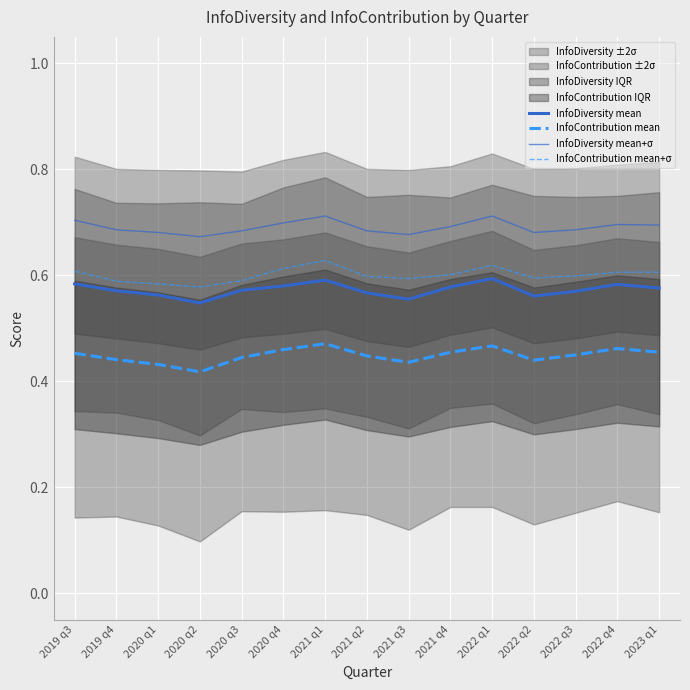

Reading left to right, list all the values displayed in this chart.

InfoDiversity mean: 2019 q3=0.6	2019 q4=0.6	2020 q1=0.6	2020 q2=0.5	2020 q3=0.6	2020 q4=0.6	2021 q1=0.6	2021 q2=0.6	2021 q3=0.6	2021 q4=0.6	2022 q1=0.6	2022 q2=0.6	2022 q3=0.6	2022 q4=0.6	2023 q1=0.6
InfoContribution mean: 2019 q3=0.5	2019 q4=0.4	2020 q1=0.4	2020 q2=0.4	2020 q3=0.4	2020 q4=0.5	2021 q1=0.5	2021 q2=0.4	2021 q3=0.4	2021 q4=0.5	2022 q1=0.5	2022 q2=0.4	2022 q3=0.5	2022 q4=0.5	2023 q1=0.5
InfoDiversity mean+σ: 2019 q3=0.7	2019 q4=0.7	2020 q1=0.7	2020 q2=0.7	2020 q3=0.7	2020 q4=0.7	2021 q1=0.7	2021 q2=0.7	2021 q3=0.7	2021 q4=0.7	2022 q1=0.7	2022 q2=0.7	2022 q3=0.7	2022 q4=0.7	2023 q1=0.7
InfoContribution mean+σ: 2019 q3=0.6	2019 q4=0.6	2020 q1=0.6	2020 q2=0.6	2020 q3=0.6	2020 q4=0.6	2021 q1=0.6	2021 q2=0.6	2021 q3=0.6	2021 q4=0.6	2022 q1=0.6	2022 q2=0.6	2022 q3=0.6	2022 q4=0.6	2023 q1=0.6